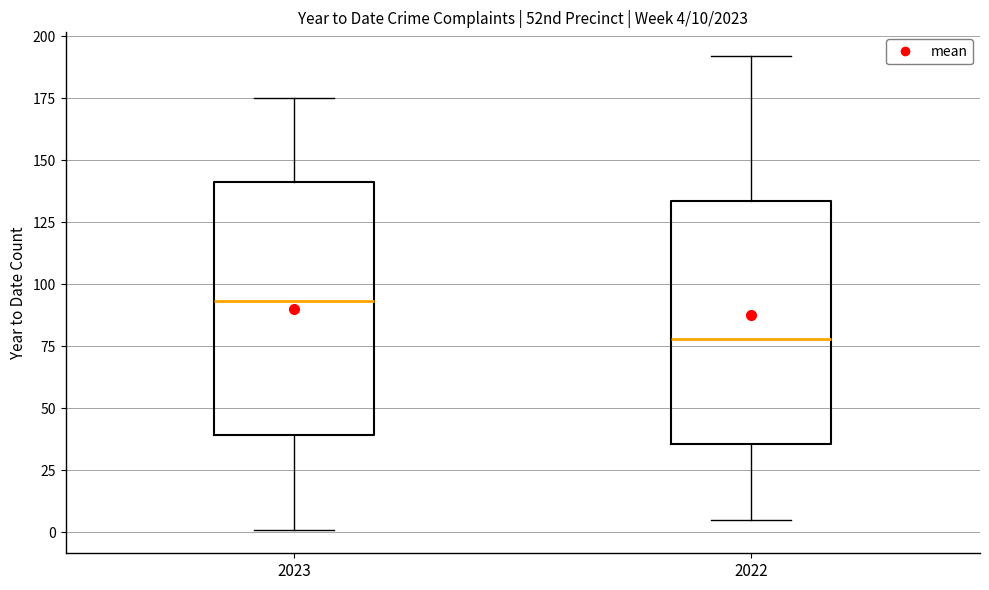

Which box's median line is the lowest?

2022